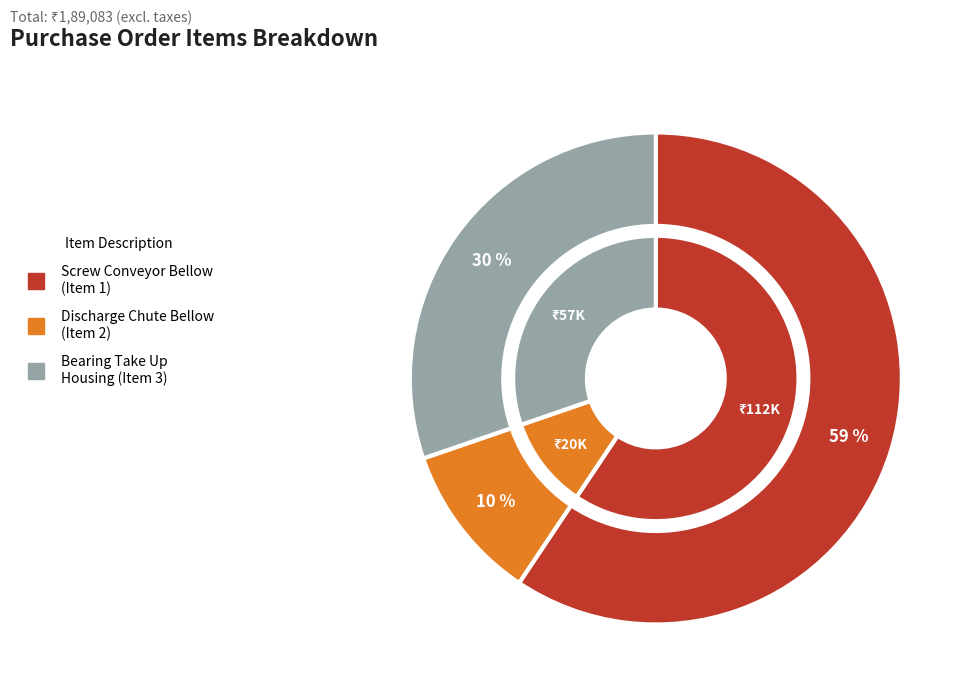

To the nearest percent, what is the difference between the Discharge Chute Bellow
(Item 2) and Bearing Take Up
Housing (Item 3) slice percentages?

20%